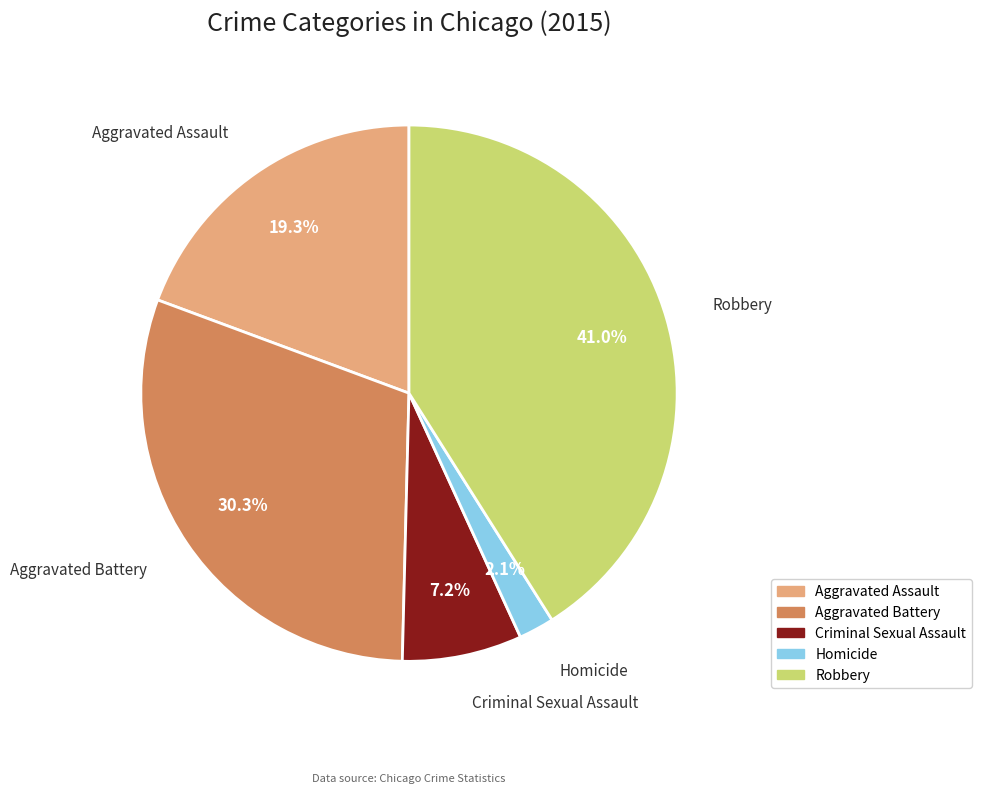

Combined, do Aggravated Battery and Homicide account for over 50%?

No